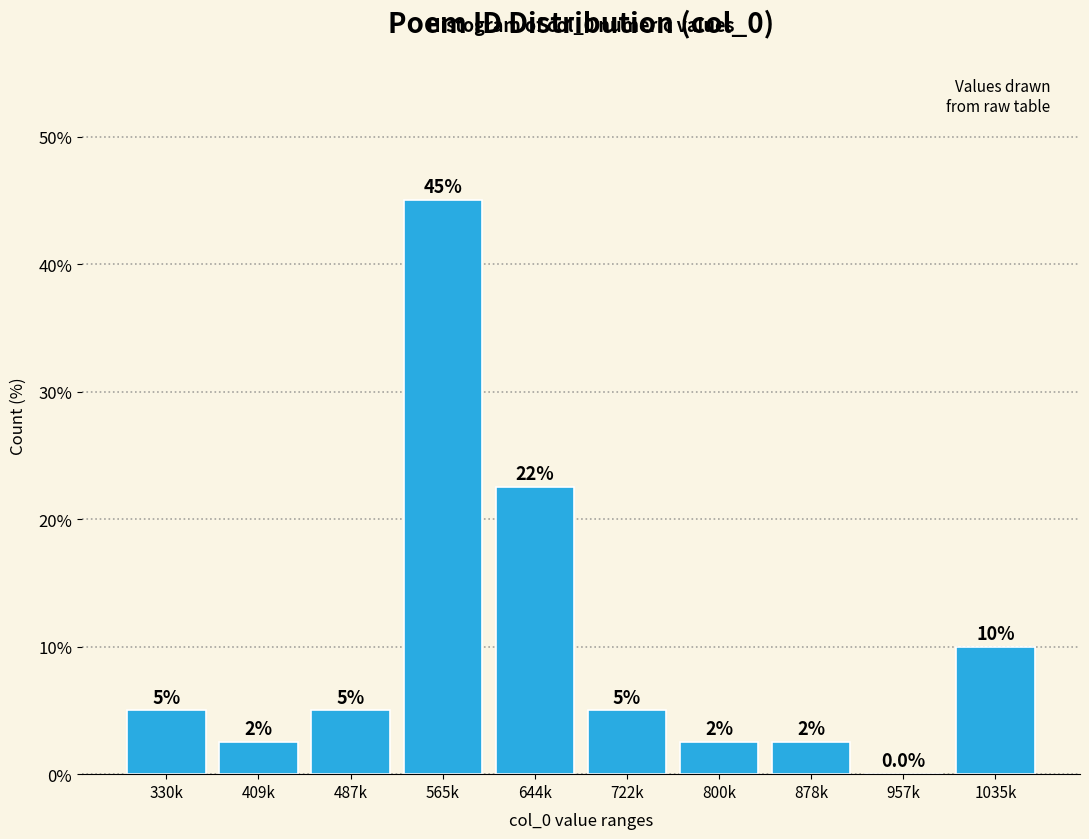

Reading left to right, extract all data points from this chart.

330k=5.0	409k=2.5	487k=5.0	565k=45.0	644k=22.5	722k=5.0	800k=2.5	878k=2.5	957k=0.0	1035k=10.0